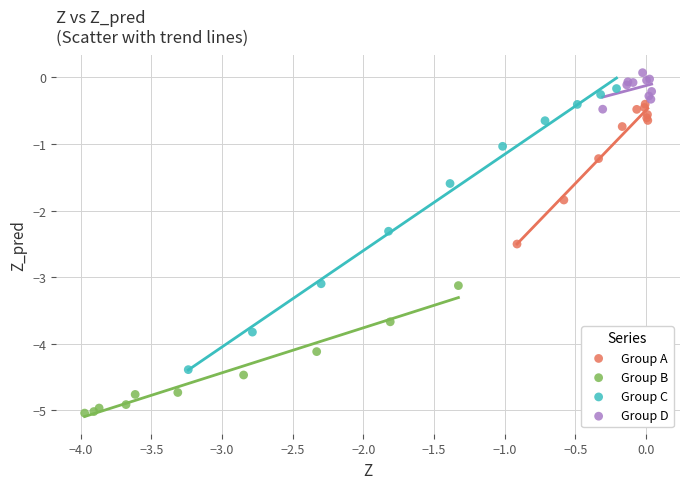

Which series contains the highest Y value?

Group D